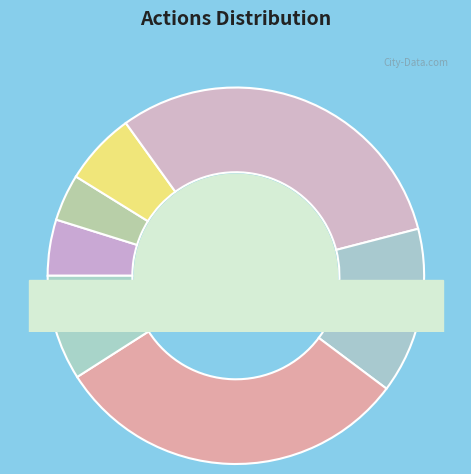

What percentage is NOT represented by exercise?

93.8%